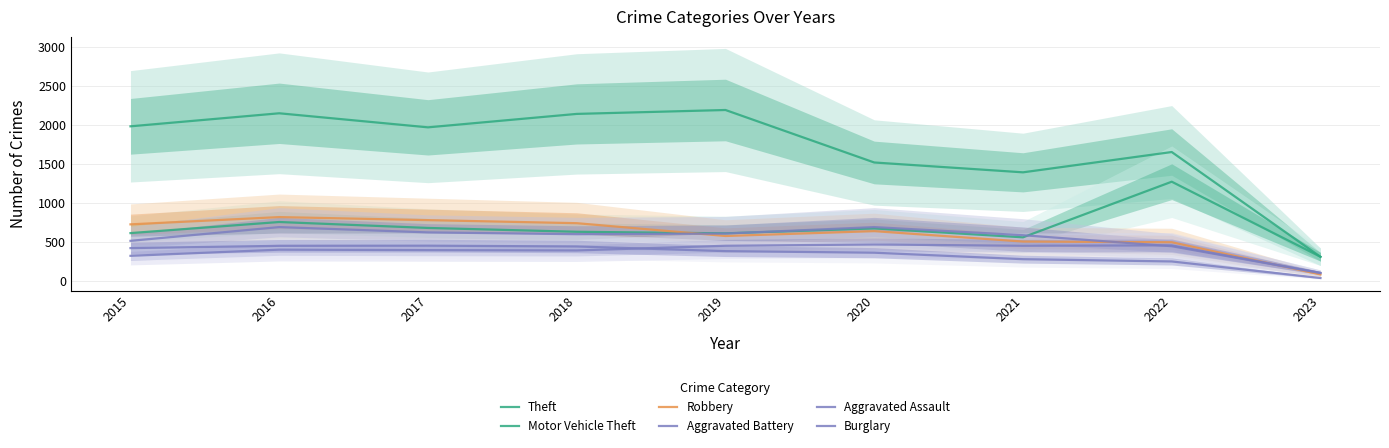

True or false: Aggravated Battery and Burglary cross at least once.

False